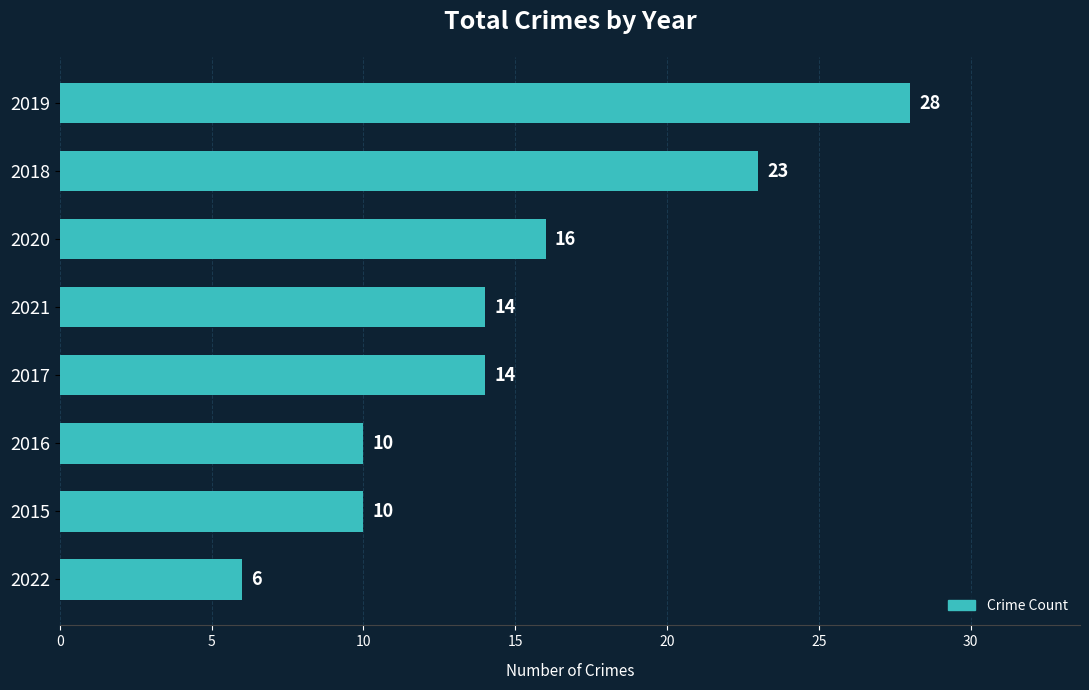

True or false: the data shows 7 at 2017.

False